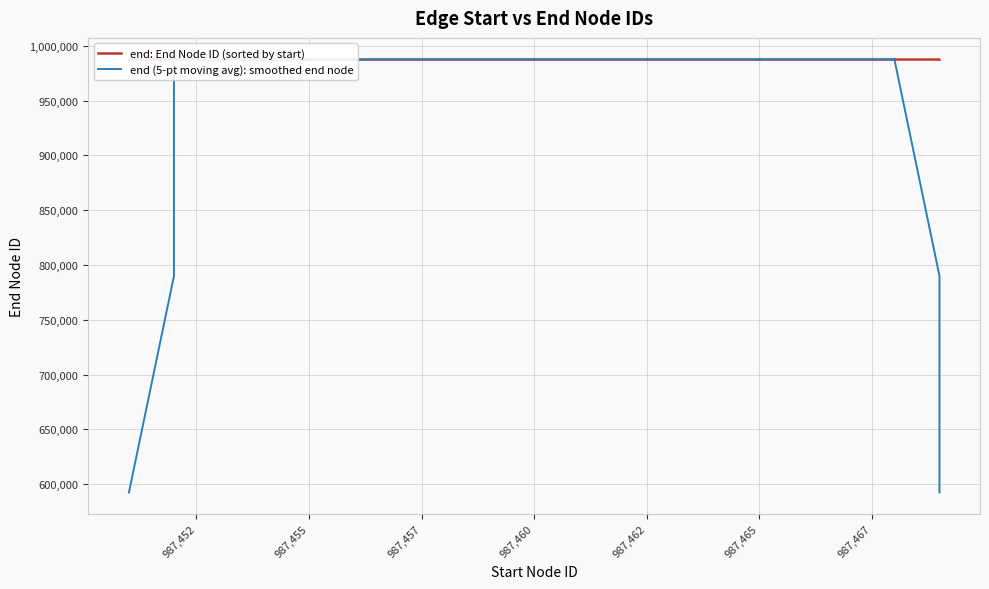

Which series has the largest total across all categories?

end: End Node ID (sorted by start)